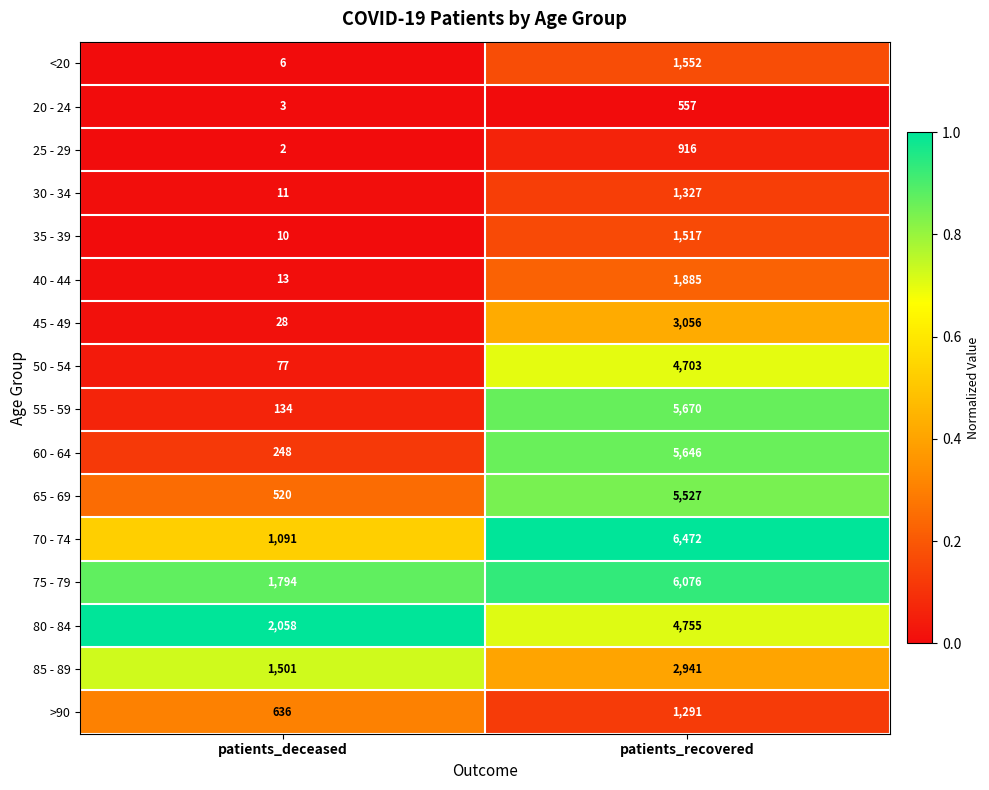

At which category is the sum across all series the highest?

patients_recovered